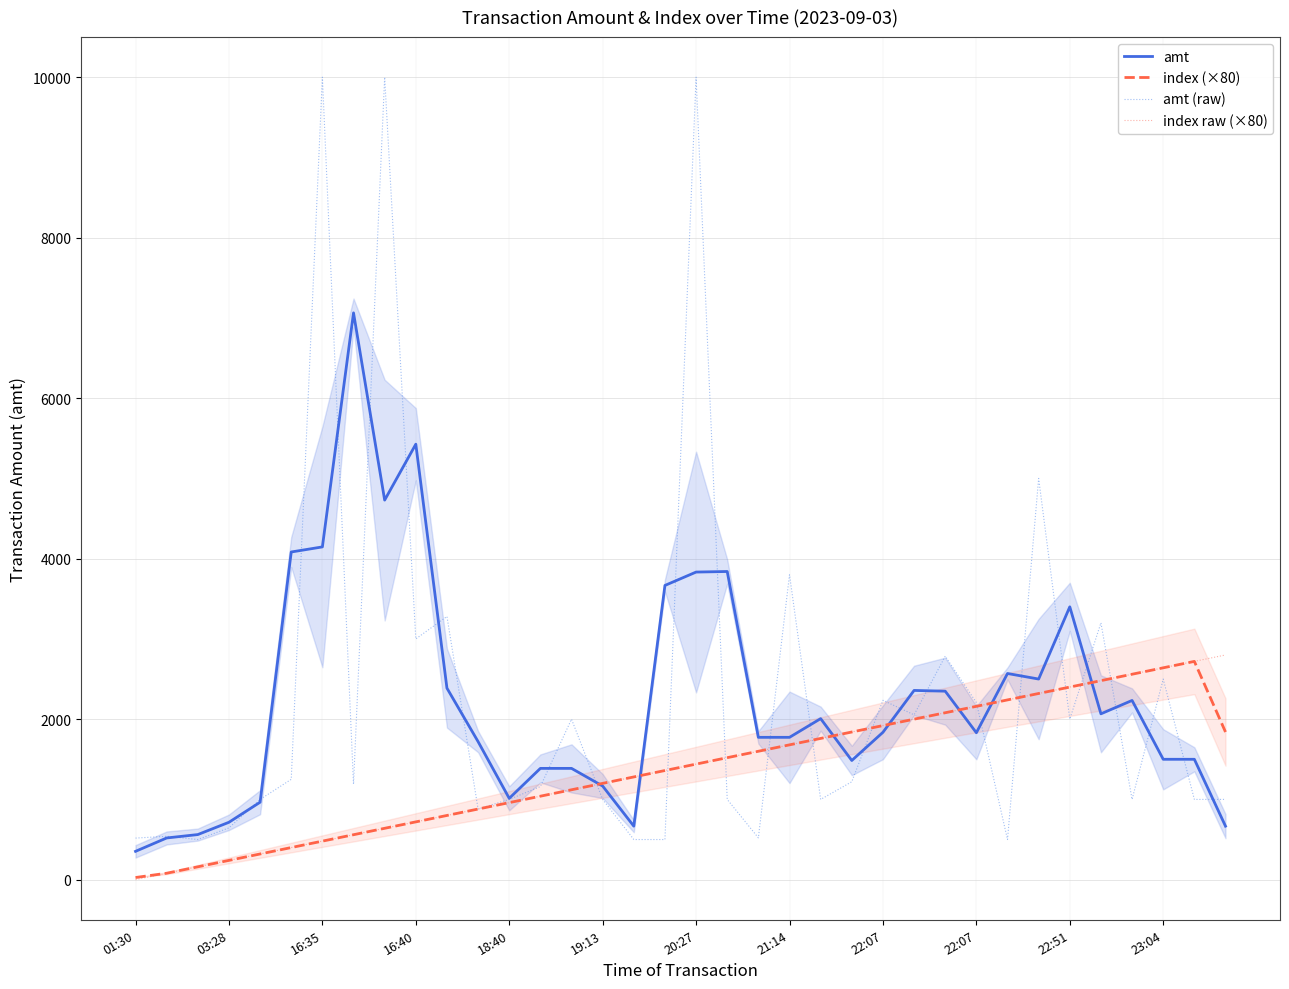

Which series changed the most between 23:04 and 23?

index (×80)